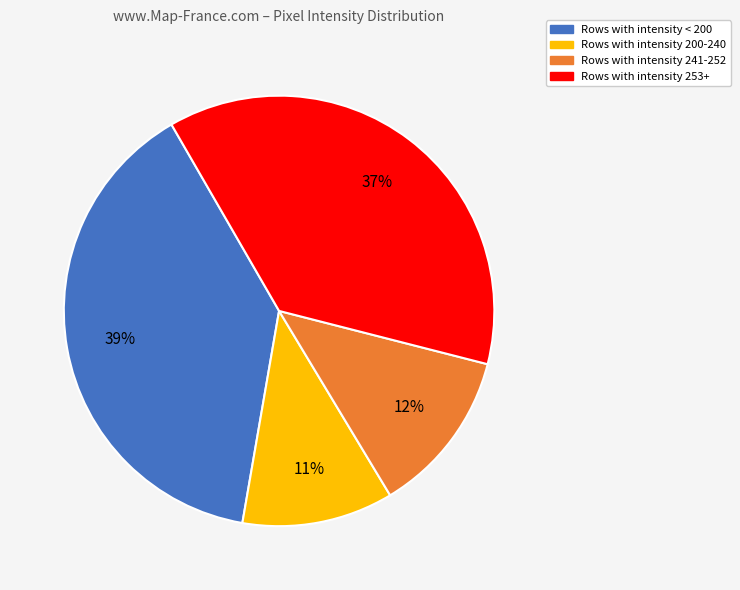

How many segments does this pie chart have?

4